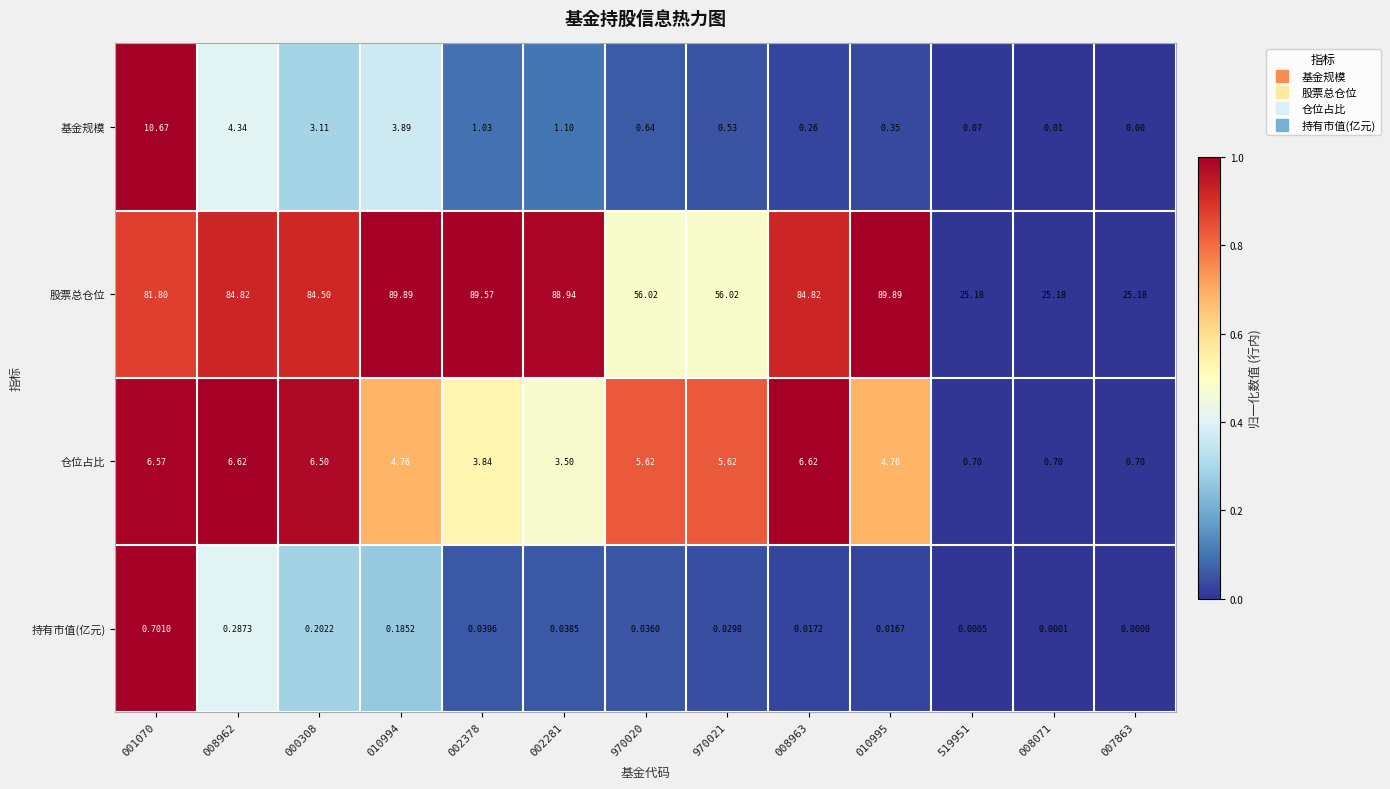

Count the number of data series in this chart.

4